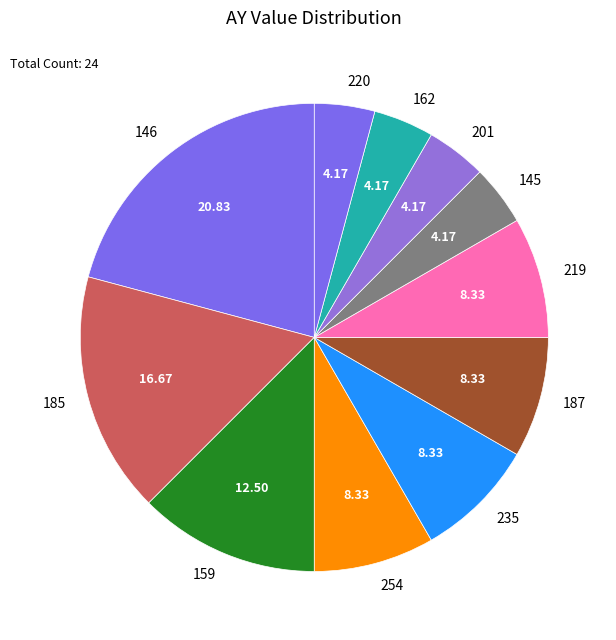

Which slice is the largest?

146